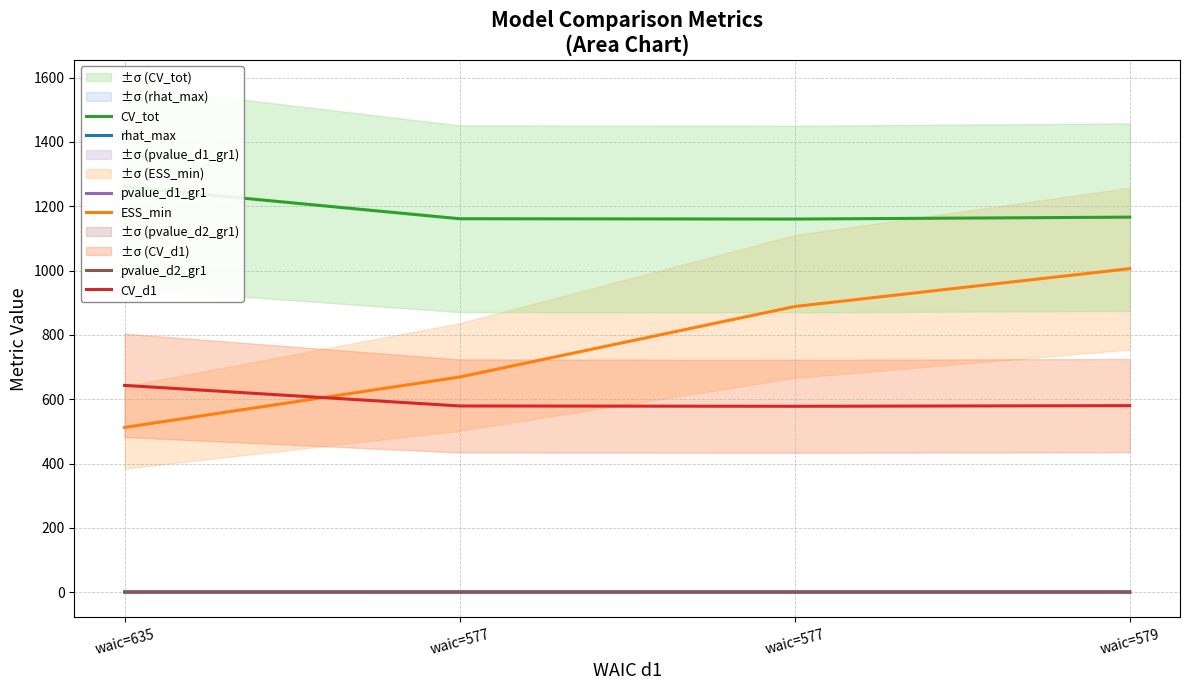

What is the difference between the ESS_min values at waic=577 and waic=579?

337.0